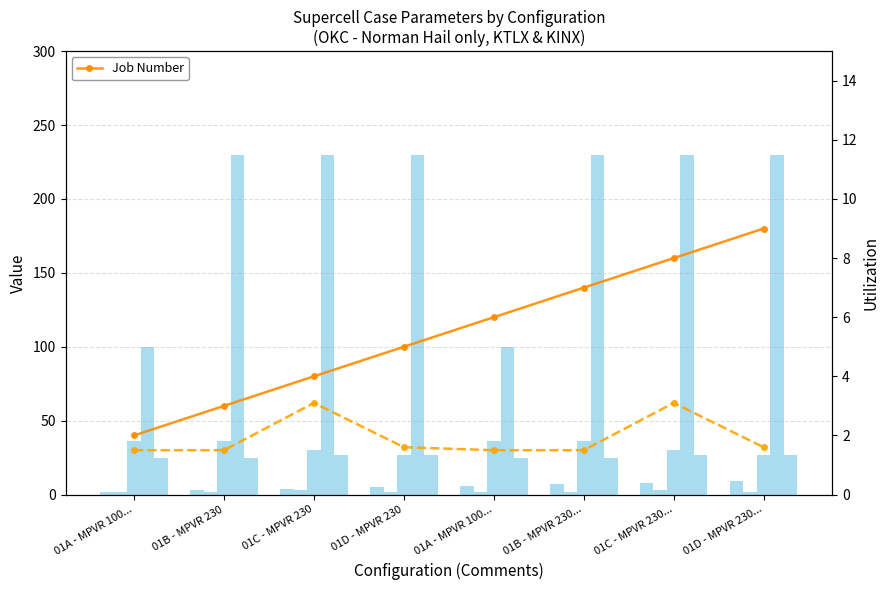

Is it true that Min 3D Feature Depth km equals 1.5 at 01A - MPVR 100...?

True